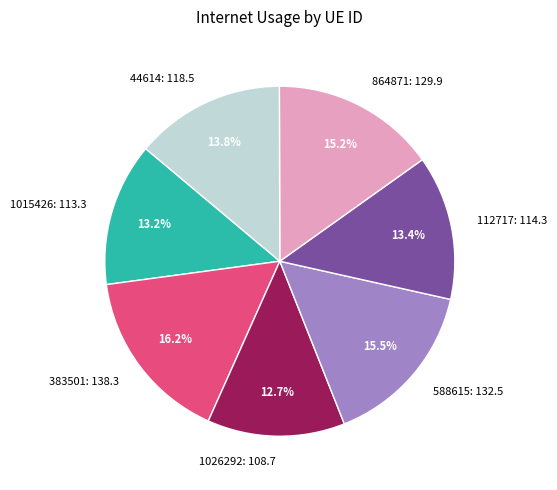

To the nearest percent, what percentage of the pie is 44614?

14%